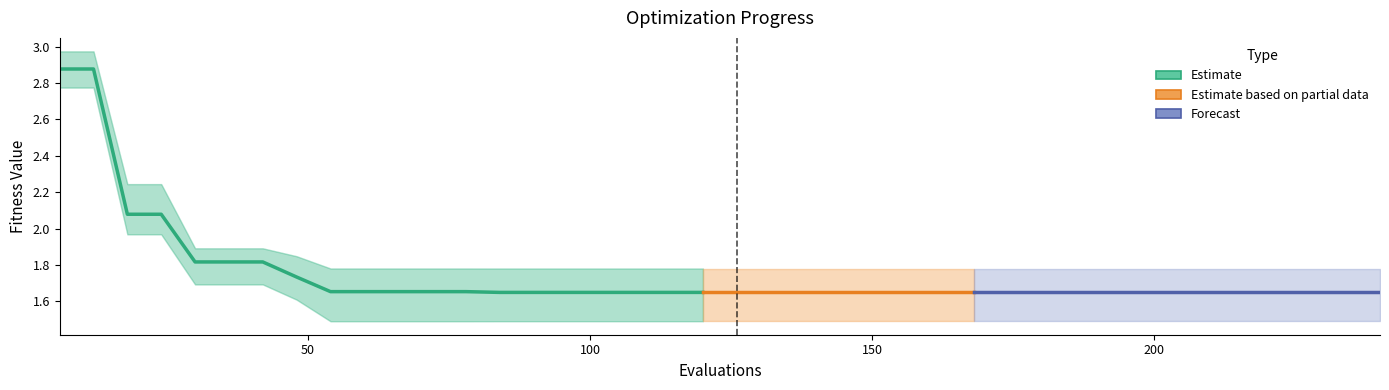

At which category is the sum across all series the highest?

6